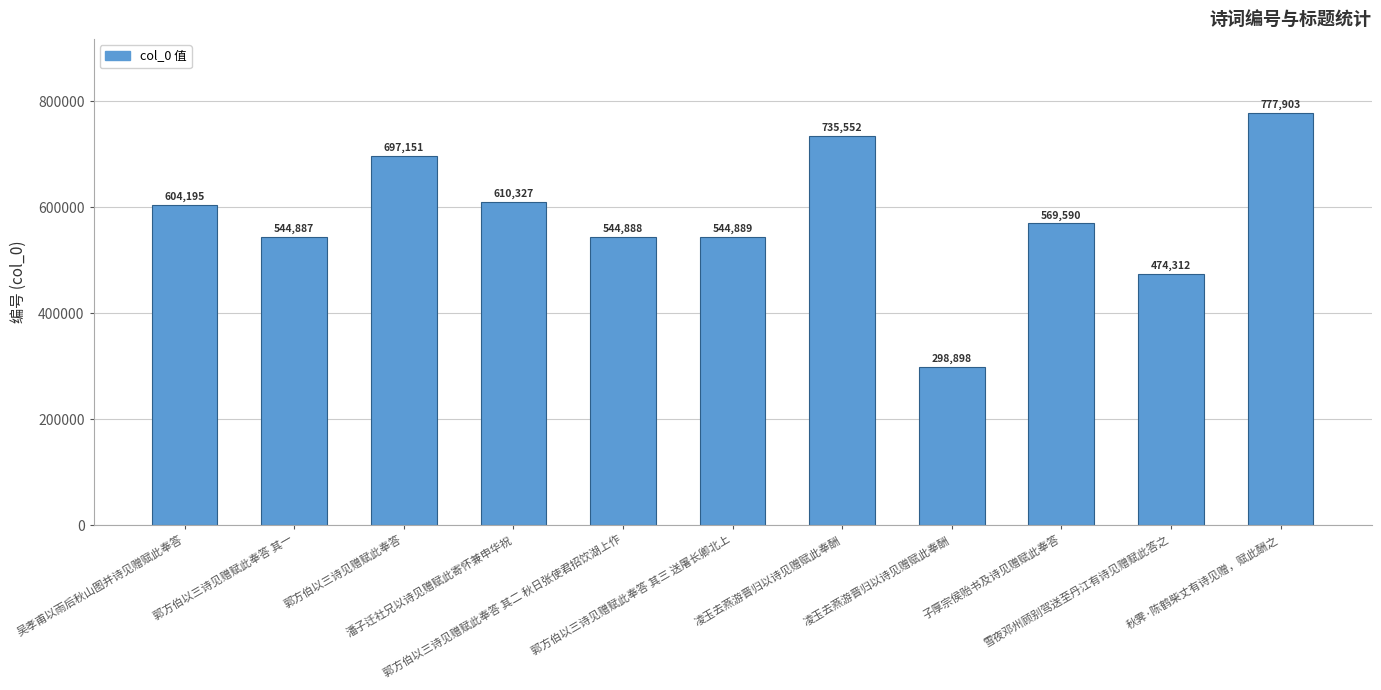

List the labels in order of value, smallest first.

凌玉去燕游晋归以诗见赠赋此奉酬, 雪夜邓州顾别驾送至丹江有诗见赠赋此答之, 郭方伯以三诗见赠赋此奉答 其一, 郭方伯以三诗见赠赋此奉答 其二 秋日张使君招饮湖上作, 郭方伯以三诗见赠赋此奉答 其三 送屠长卿北上, 子厚宗侯贻书及诗见赠赋此奉答, 吴孝甫以雨后秋山图并诗见赠赋此奉答, 潘子迁社兄以诗见赠赋此寄怀兼申华祝, 郭方伯以三诗见赠赋此奉答, 凌玉去燕游晋归以诗见赠赋此奉酬, 秋霁·陈鹤柴丈有诗见赠，赋此酬之